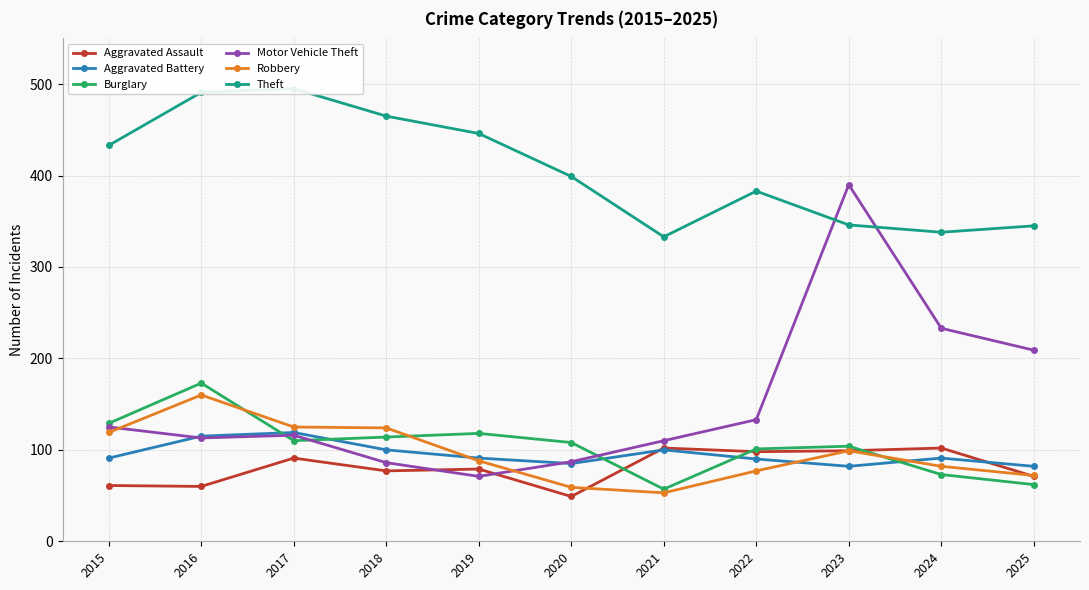

Between 2018 and 2017, which is larger?

2017